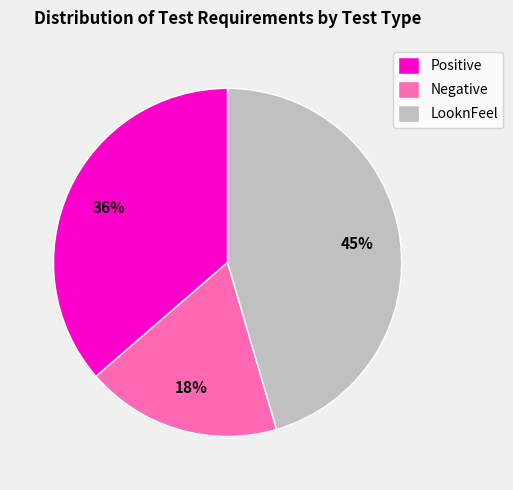

Which slice is the smallest?

Negative